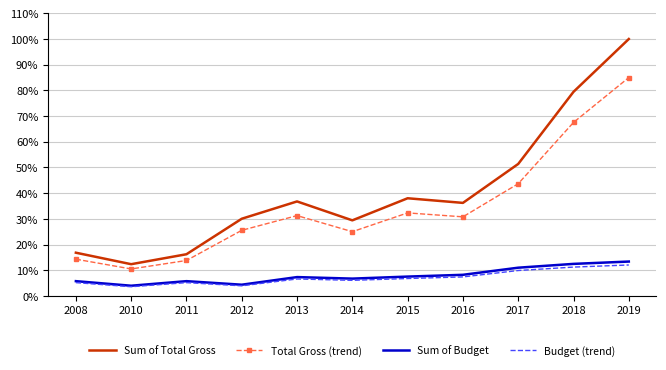

Which series changed the most between 2008 and 2017?

Sum of Total Gross